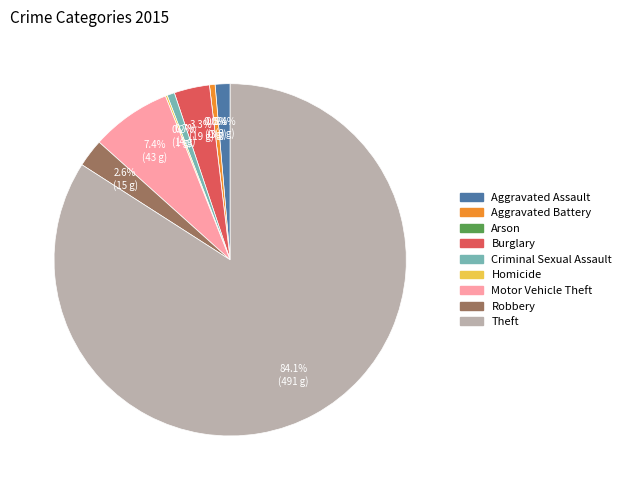

Does any single category account for the majority?

Yes